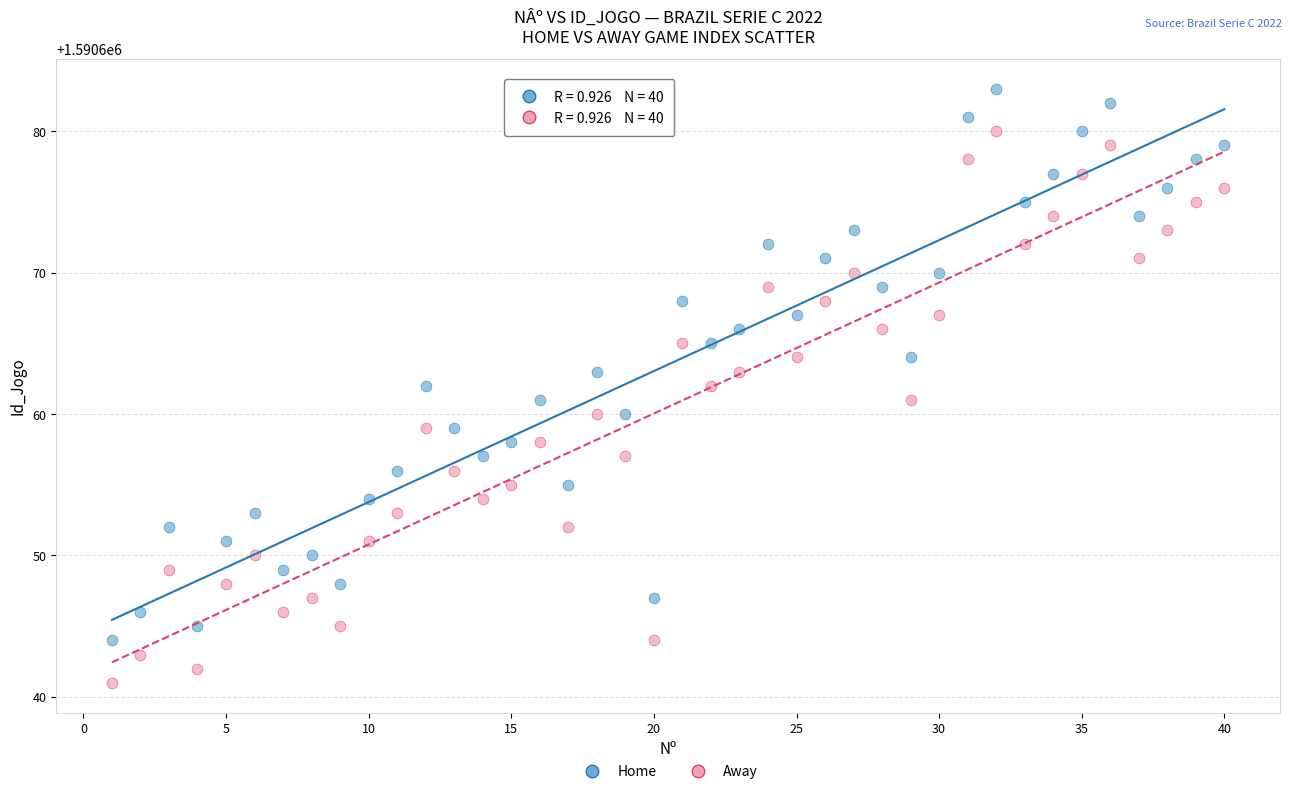

Which series contains the lowest Y value?

Away